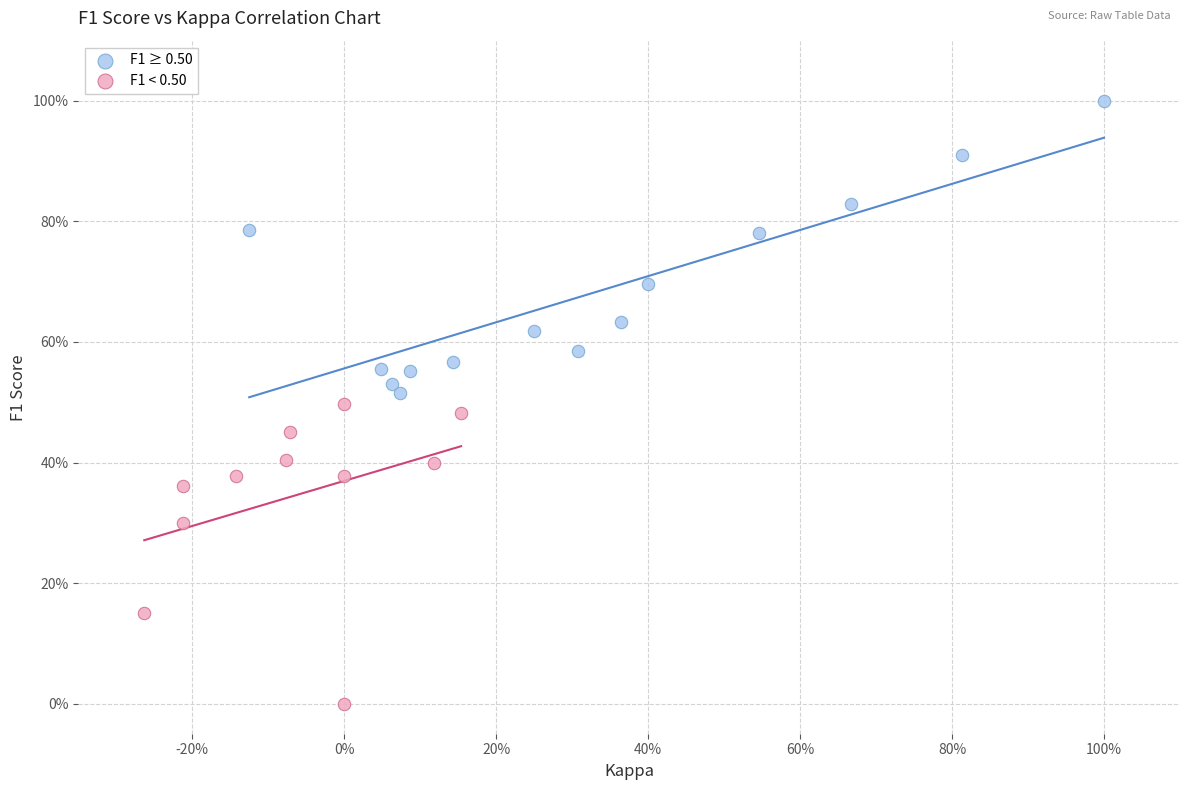

Which series reaches the minimum Y coordinate?

F1 < 0.50